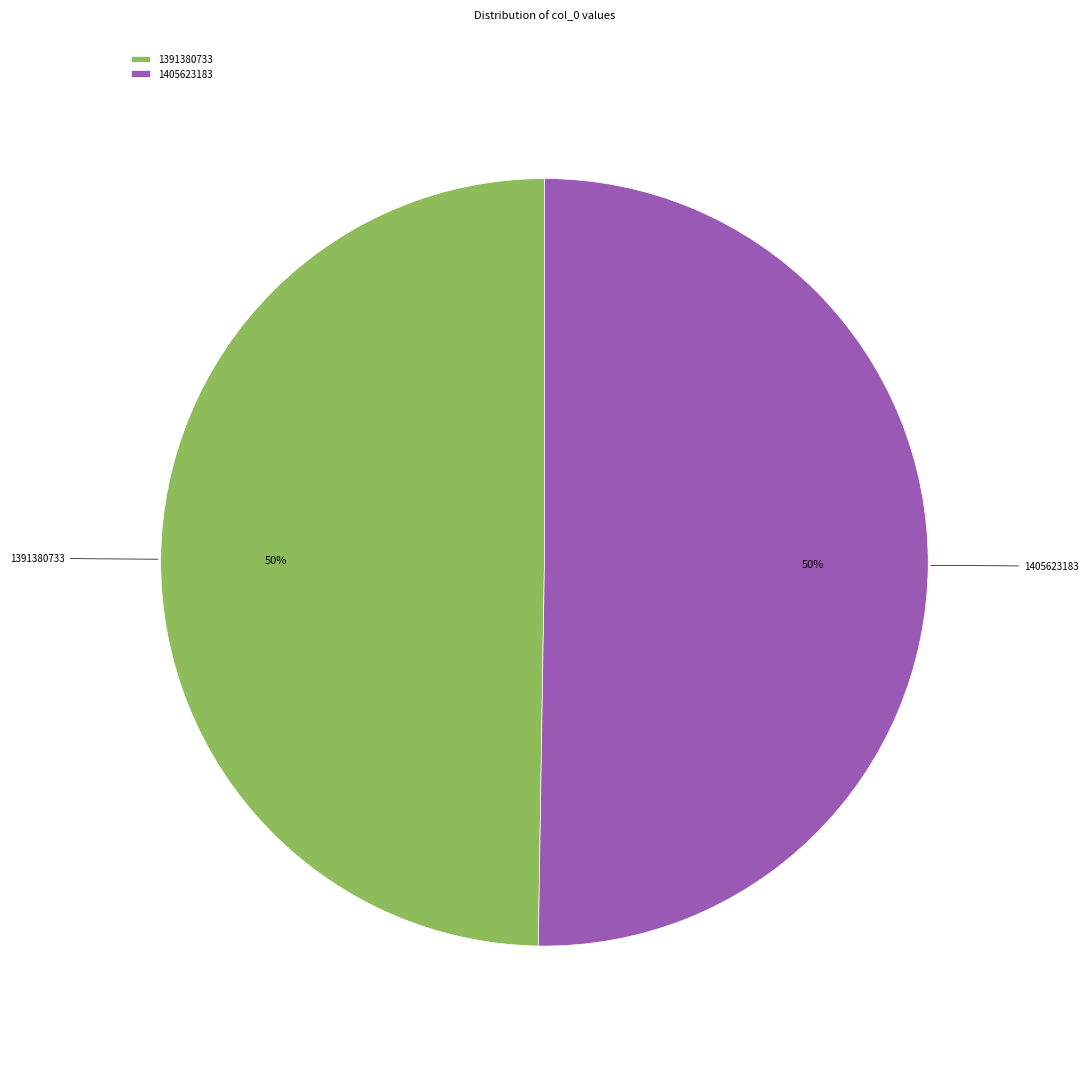

What is the ratio of the value at 1391380733 to the value at 1405623183?

1.0